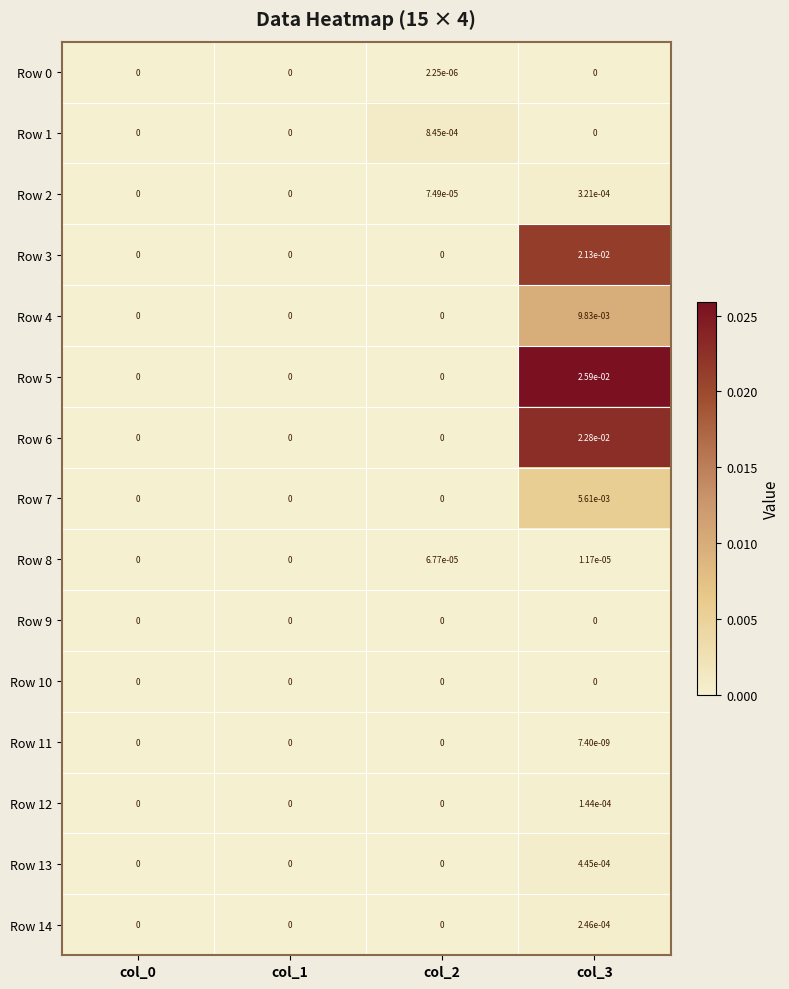

Which series changed the most between col_0 and col_2?

Row 1